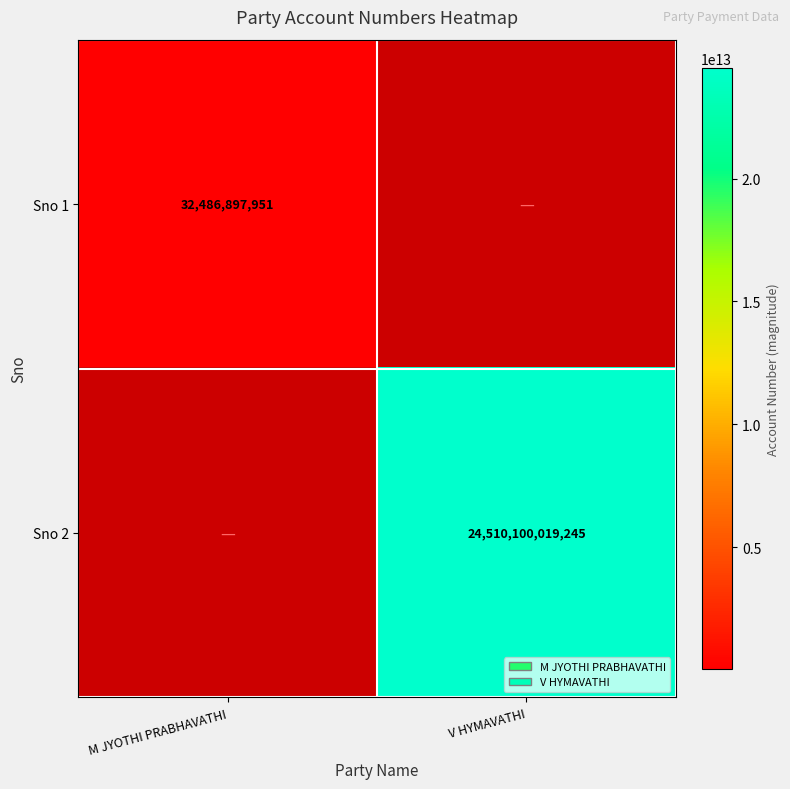

Is it true that Sno 2 equals 24510100019245 at V HYMAVATHI?

True